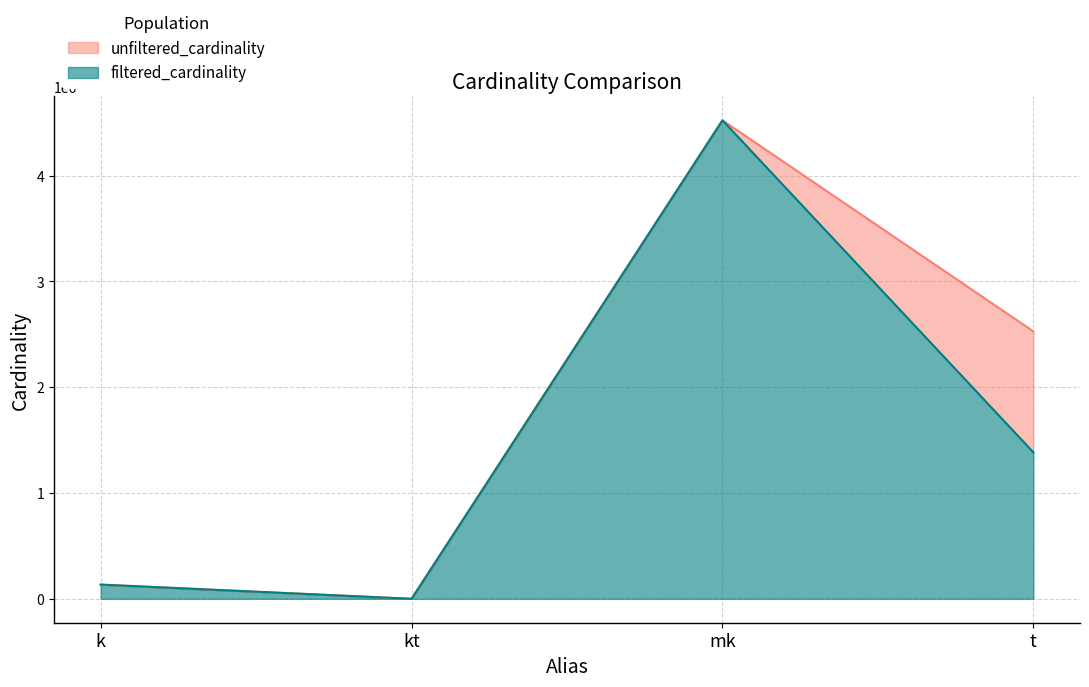

At k, list the series in order from largest to smallest.

unfiltered_cardinality, filtered_cardinality